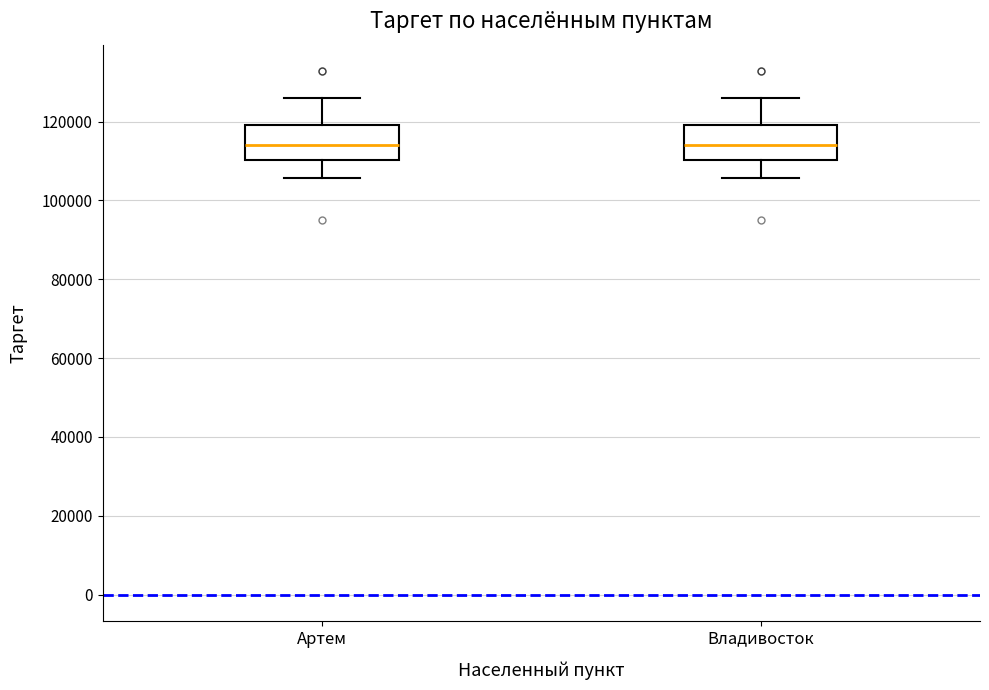

Where does the lower whisker of the box for Владивосток end on the y-axis? The values are not printed on the chart, so give them approximately, as read against the axis.

106000